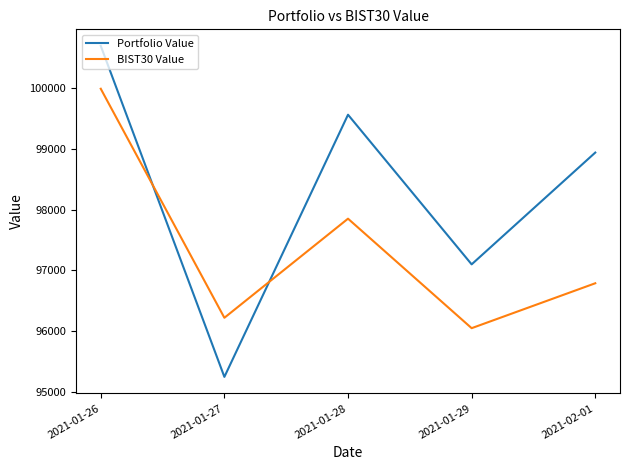

The value of BIST30 Value at 2021-01-29 is 63685.3. True or false?

False